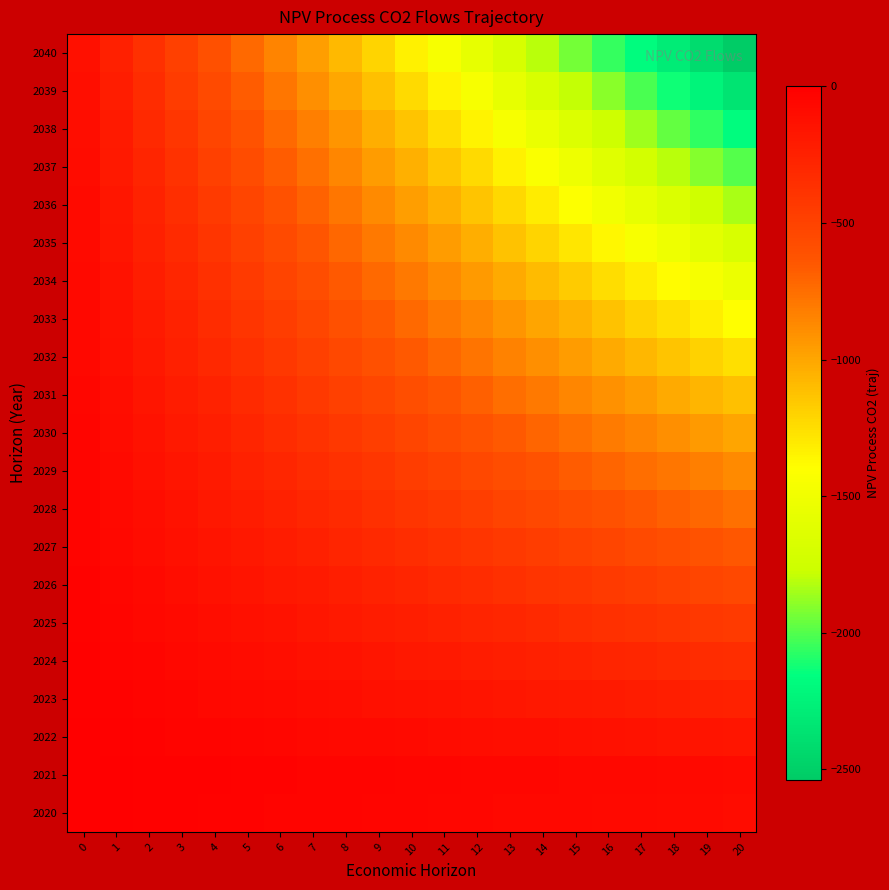

What is the total value across all series at 14?

-16475.0